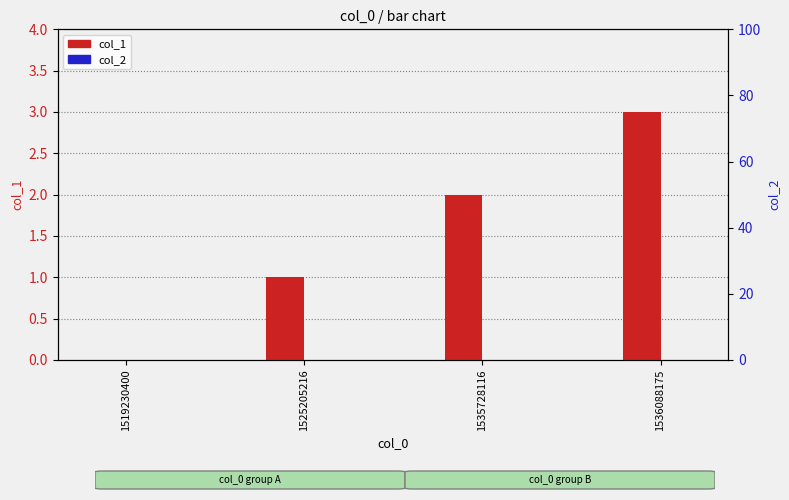

What are all the series names shown in the legend?

col_1, col_2